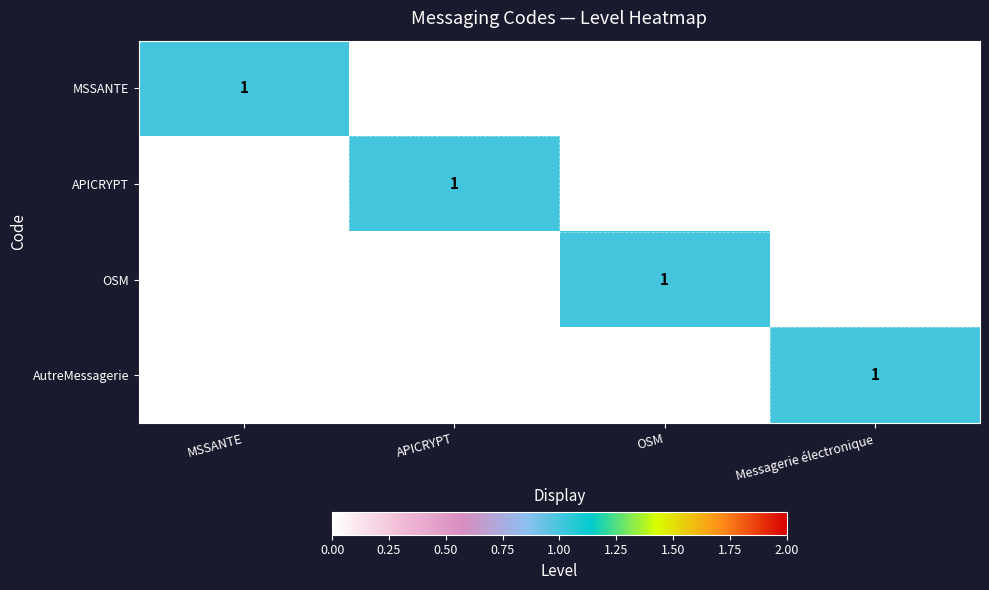

How many OSM values are between 0 and 1?

4